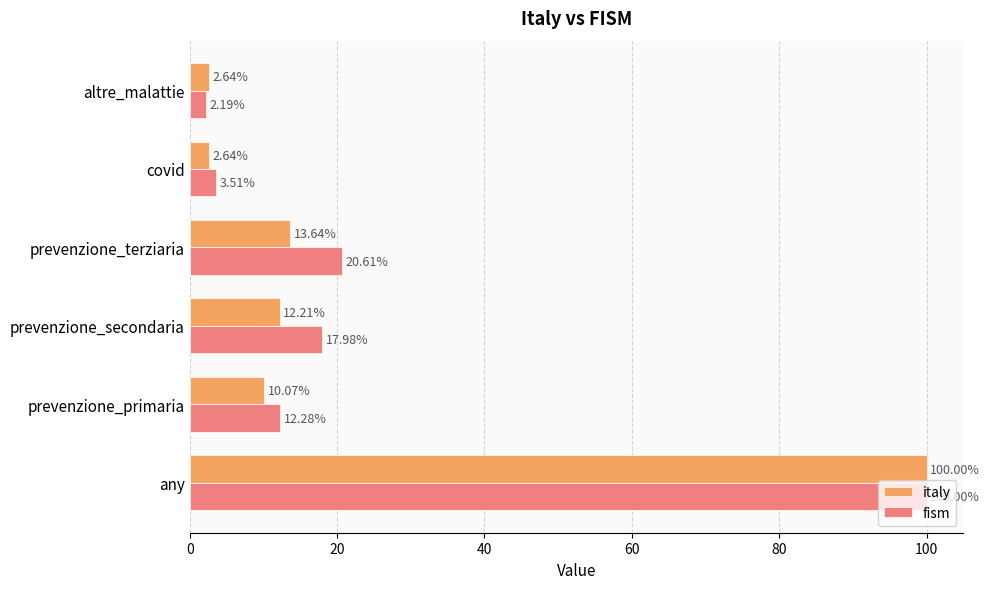

Rank the categories by fism value from lowest to highest.

altre_malattie, covid, prevenzione_primaria, prevenzione_secondaria, prevenzione_terziaria, any